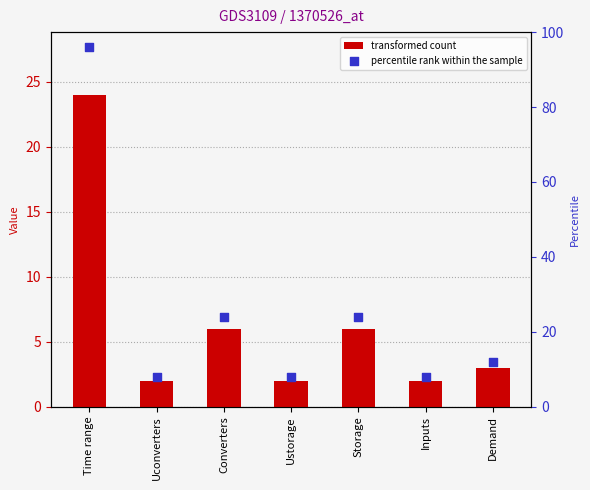

Which series contains the lowest Y value?

transformed count